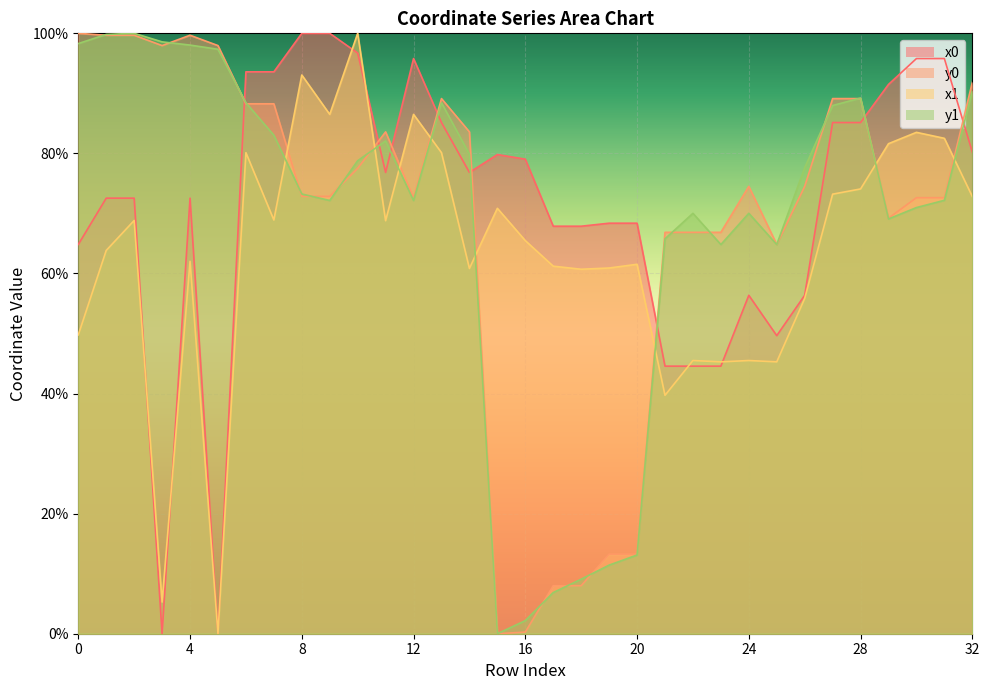

What is the value of the y1 point at the 27th from the left?

77.6